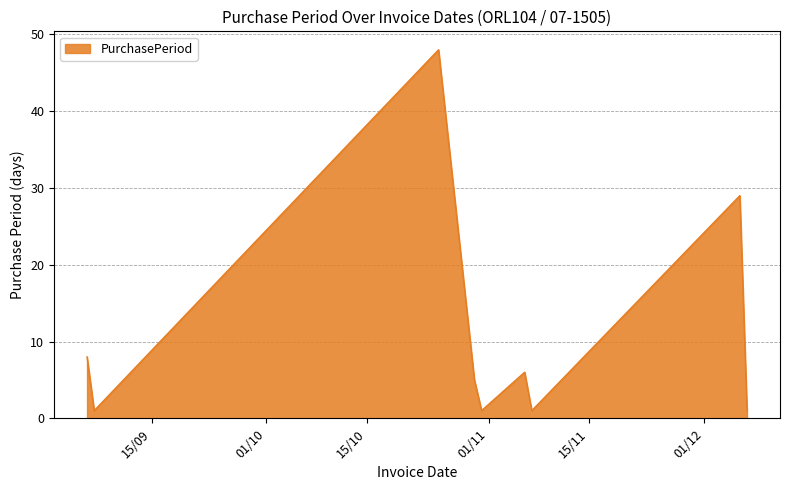

Reading left to right, what are all the values shown in this chart?

8	1	48	5	1	6	1	29	1